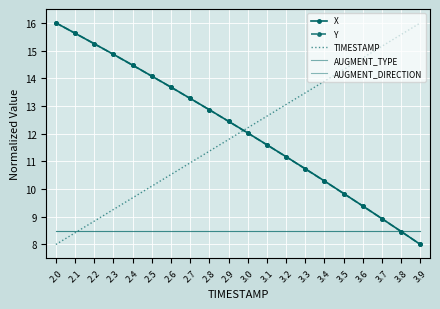

The X series shows 16.0 at 2.0. True or false?

True